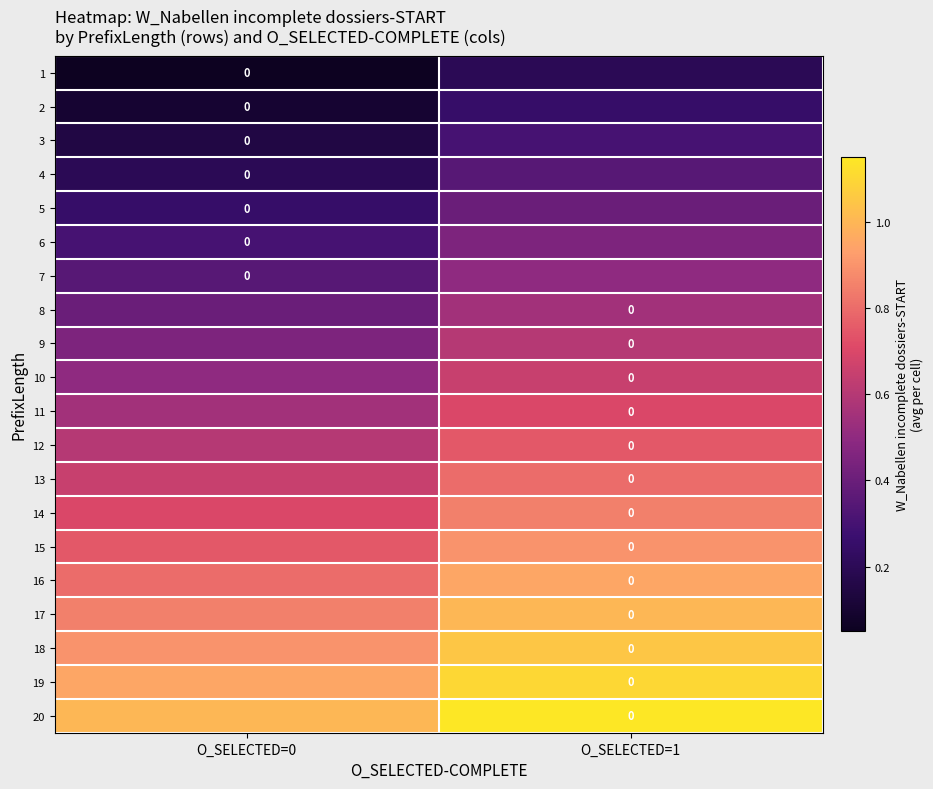

At O_SELECTED=1, list the series in order from smallest to largest.

1, 2, 3, 4, 5, 6, 7, 8, 9, 10, 11, 12, 13, 14, 15, 16, 17, 18, 19, 20